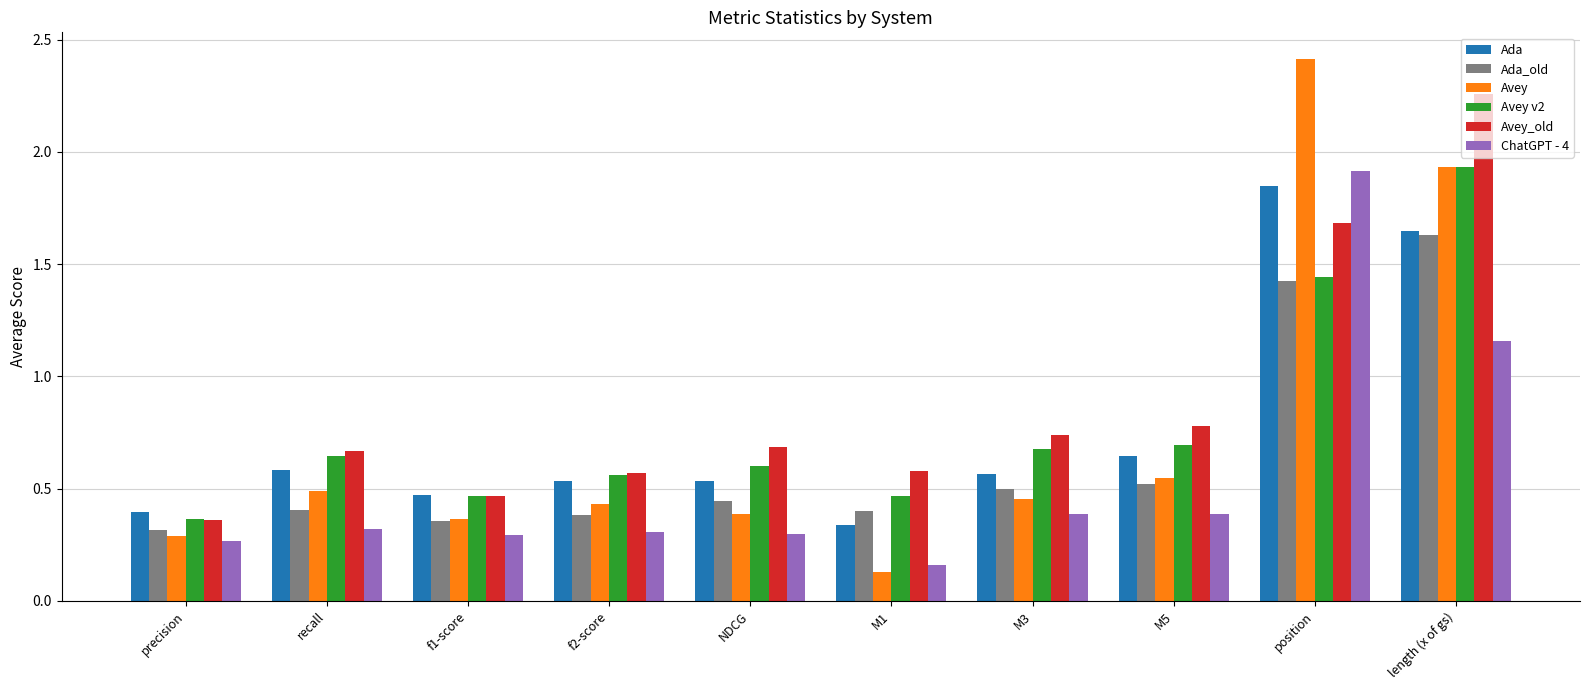

The Avey_old series shows 0.3 at recall. True or false?

False